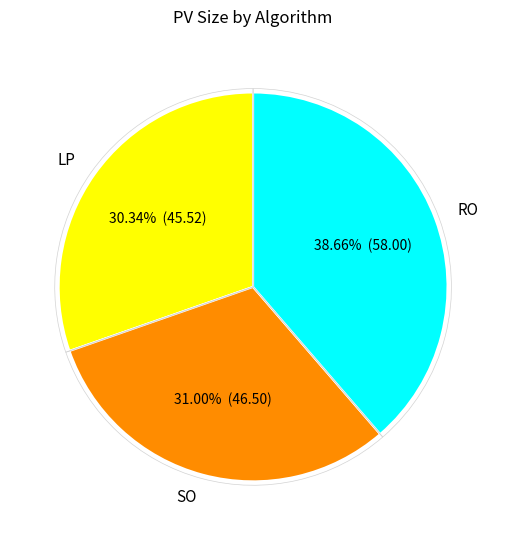

Count the number of slices in the pie.

3